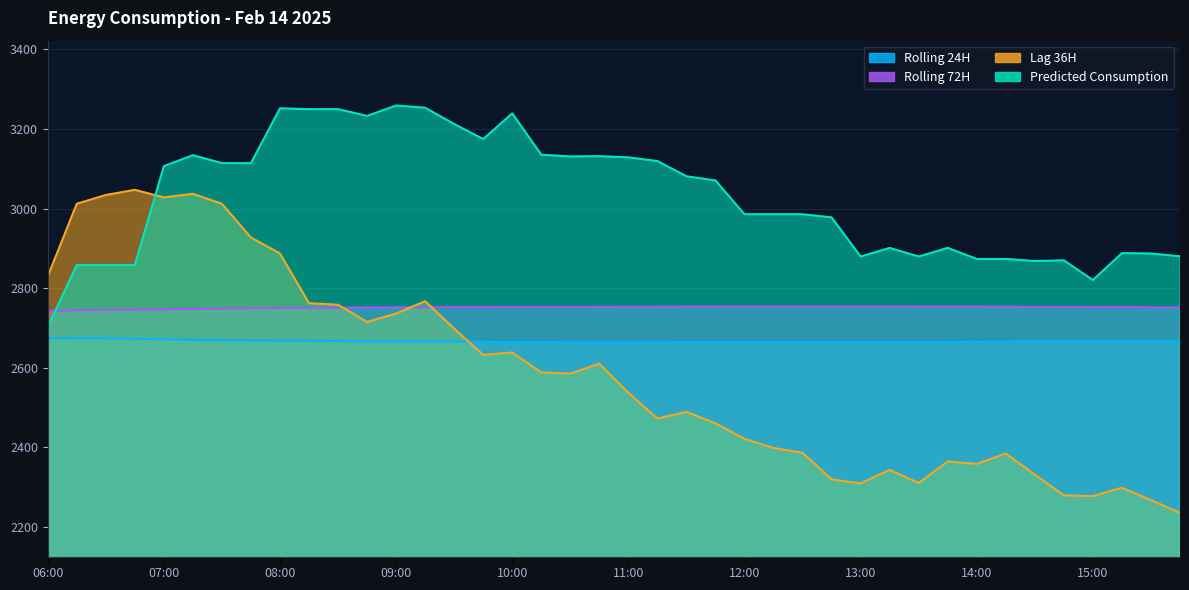

What is the spread (max minus min) of values at 10:00?

601.2